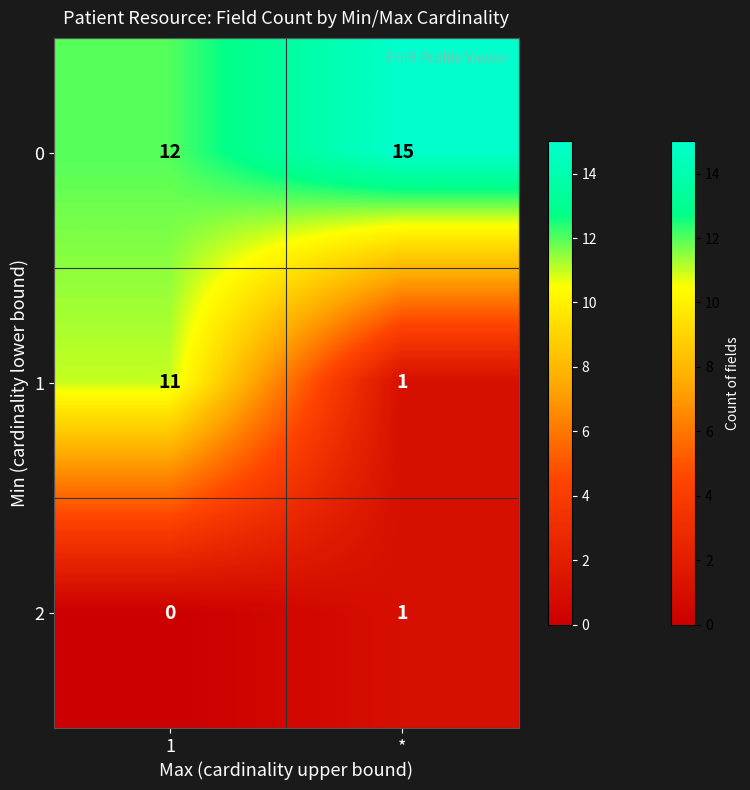

Is it true that 2 equals 1 at *?

True